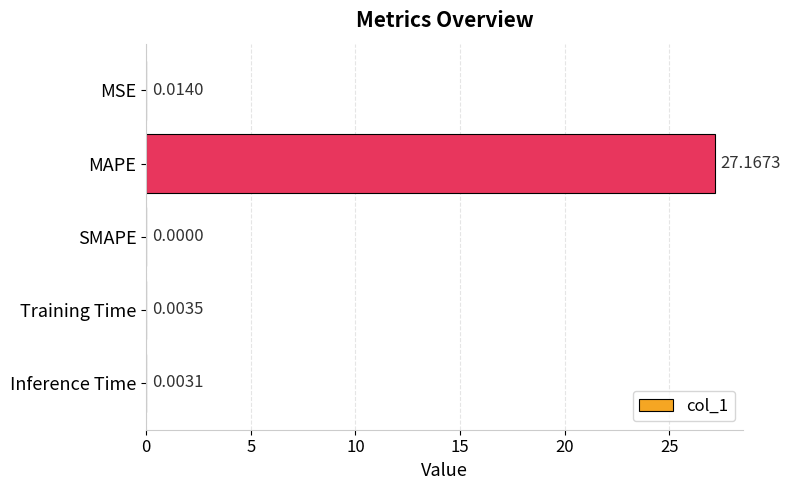

At which category does the chart reach its peak across all series?

MAPE